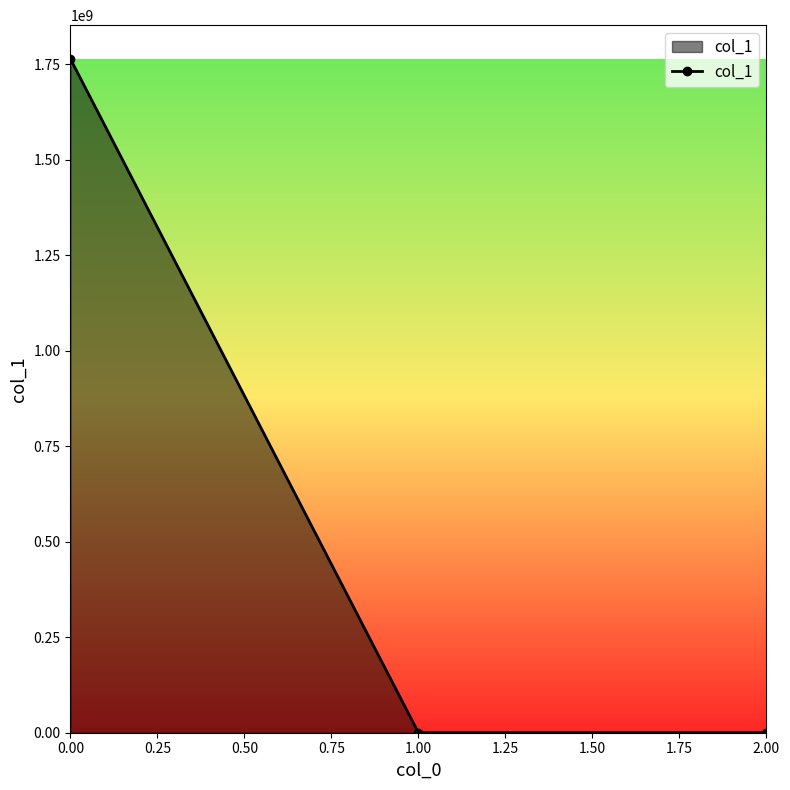

The chart shows a value of 1764019605.2 at 0.00. True or false?

True